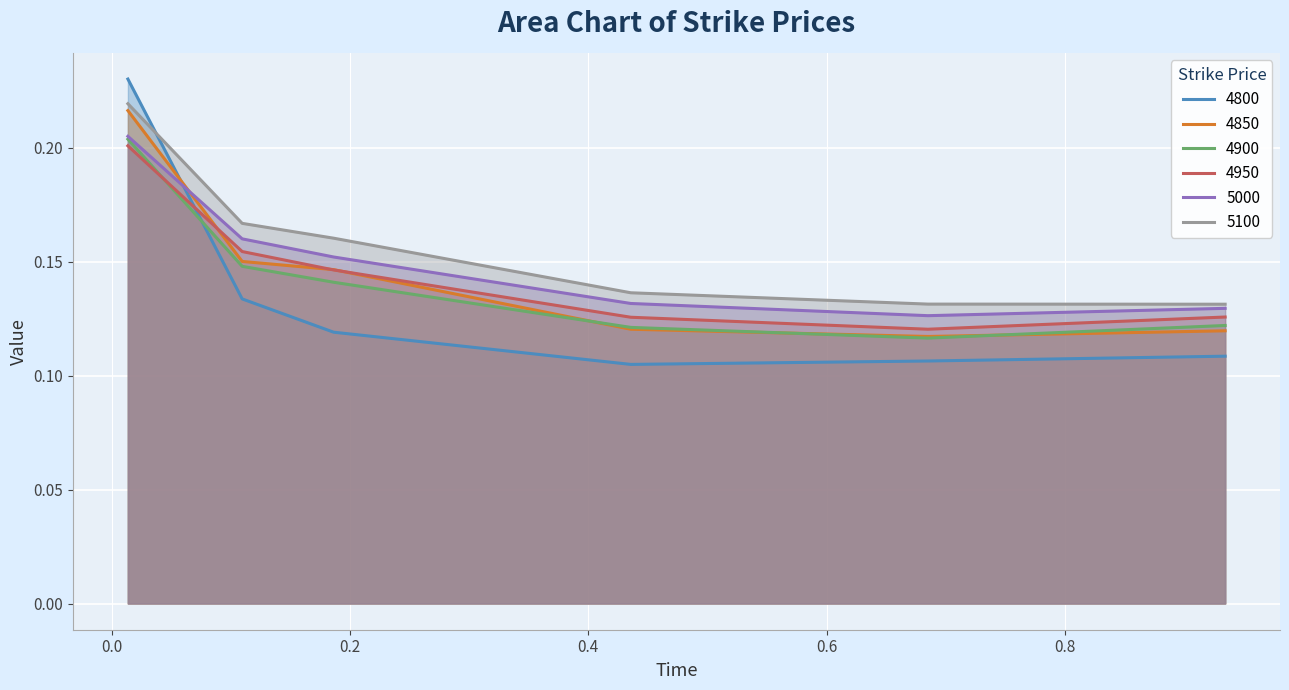

At 0.1863013698630137, list the series in order from largest to smallest.

5100, 5000, 4850, 4950, 4900, 4800